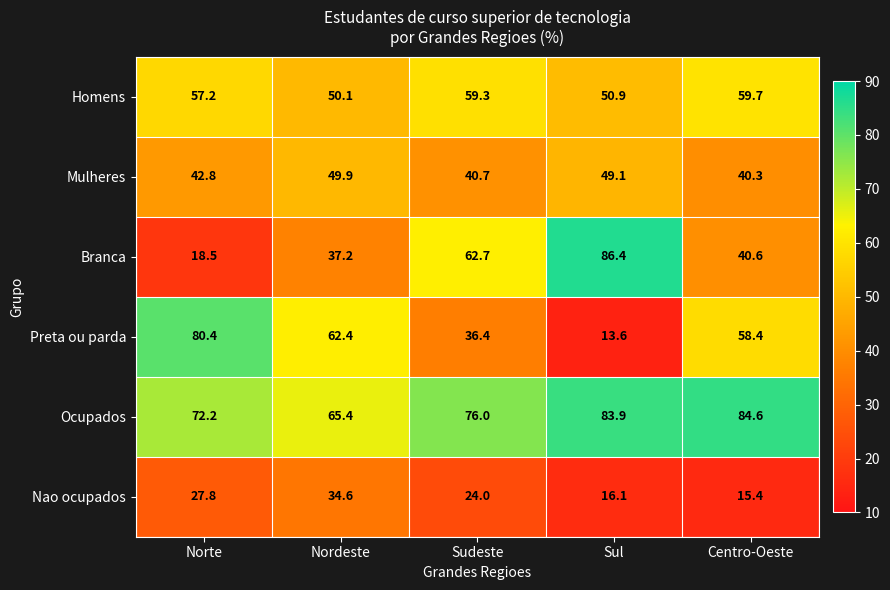

What is the sum of the Branca values at Centro-Oeste and Sudeste?

103.3